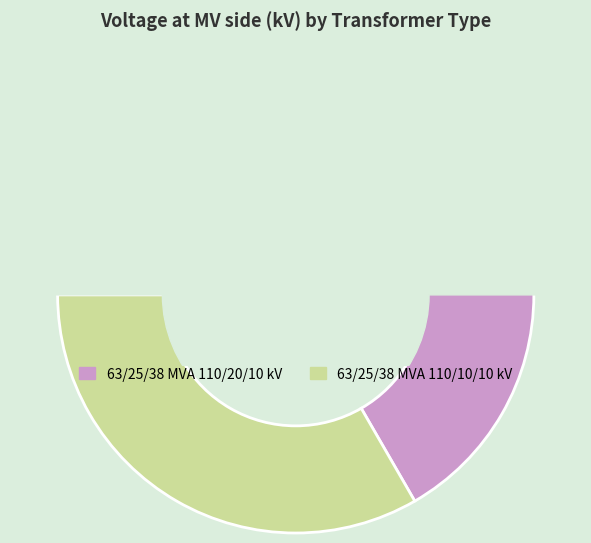

True or false: 63/25/38 MVA 110/10/10 kV accounts for 47% of the total.

False